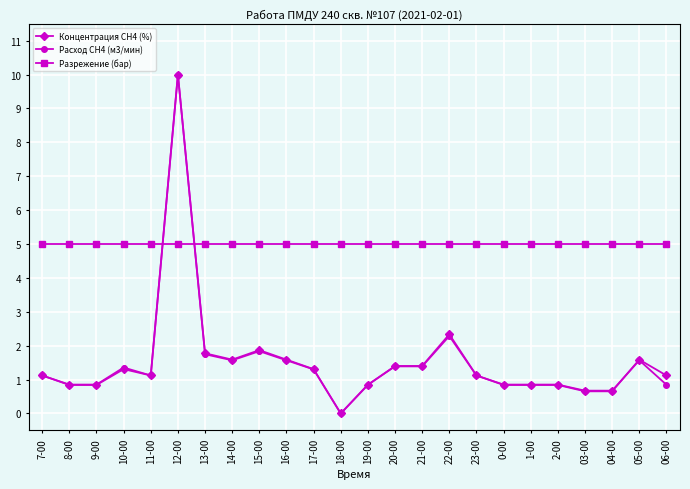

The Разрежение (бар) series shows 5.0 at 18-00. True or false?

True